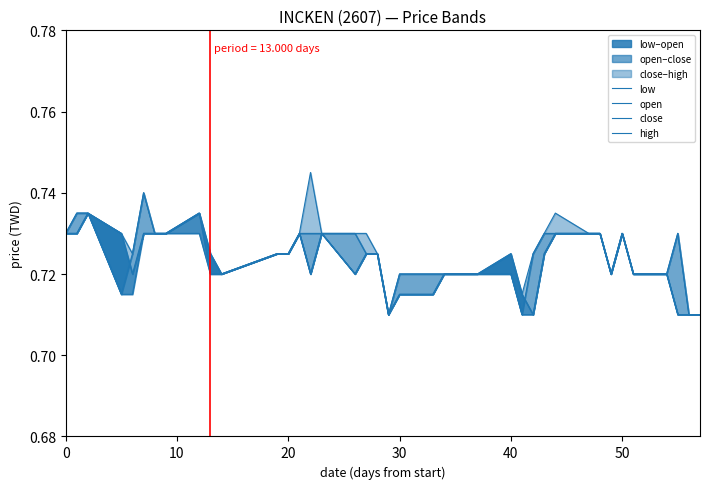

True or false: low and open cross at least once.

False